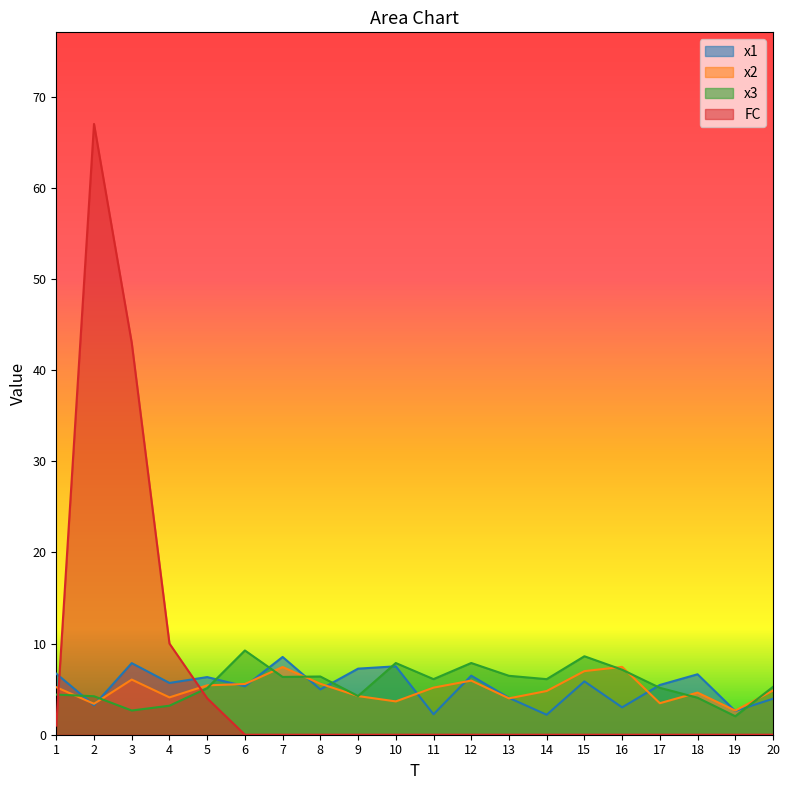

Where do x2 and FC first cross each other?

1 and 2